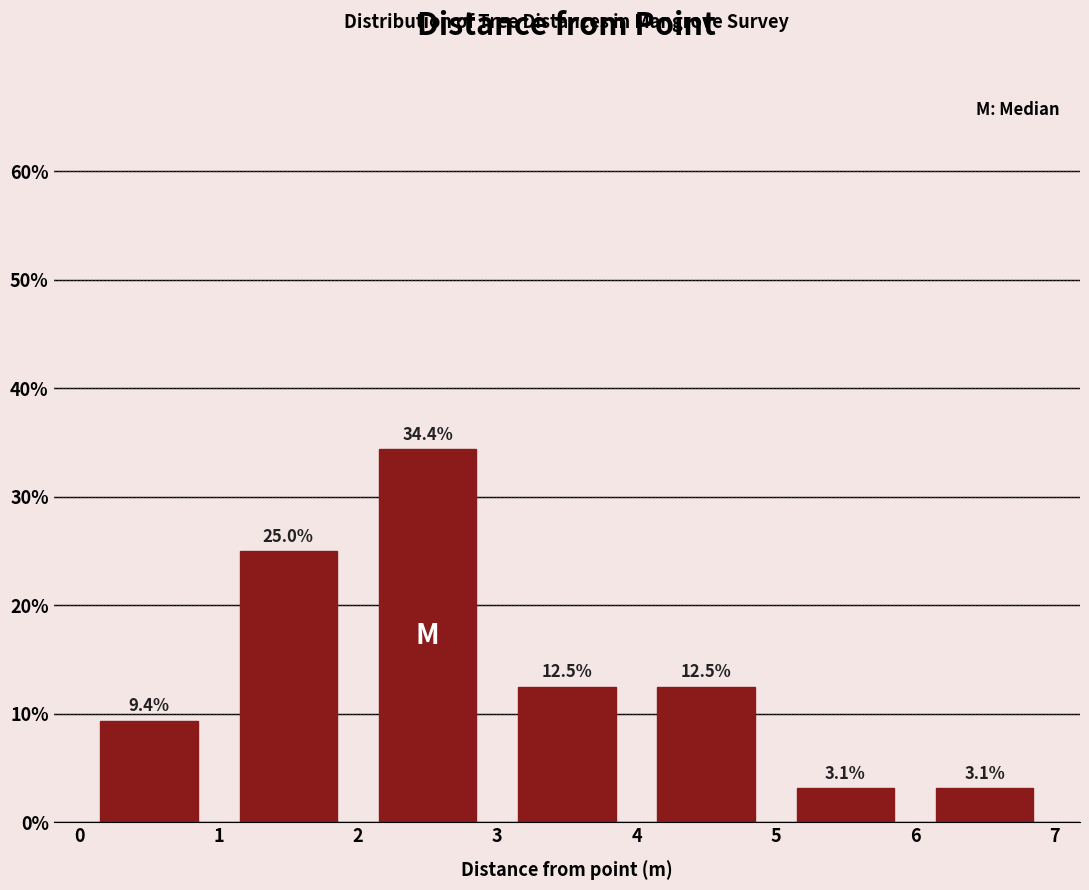

Reading left to right, transcribe this chart: for each bar, give the range it covers on the x-axis and its height.

0 to 1: 9.4
1 to 2: 25.0
2 to 3: 34.4
3 to 4: 12.5
4 to 5: 12.5
5 to 6: 3.1
6 to 7: 3.1